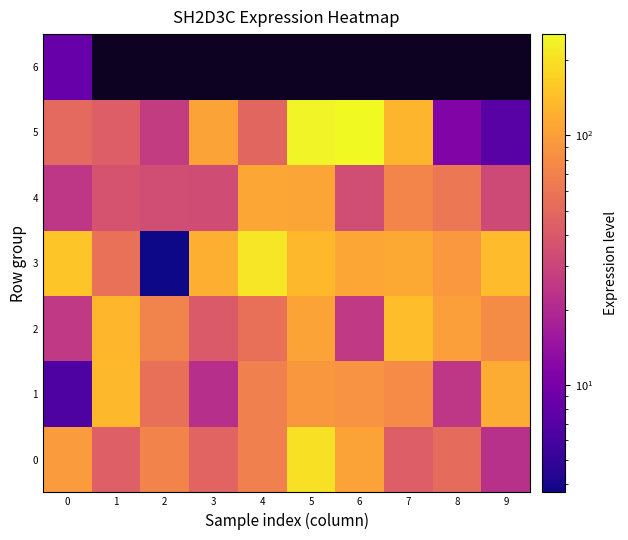

How many data points in 2 are less than 80?

5